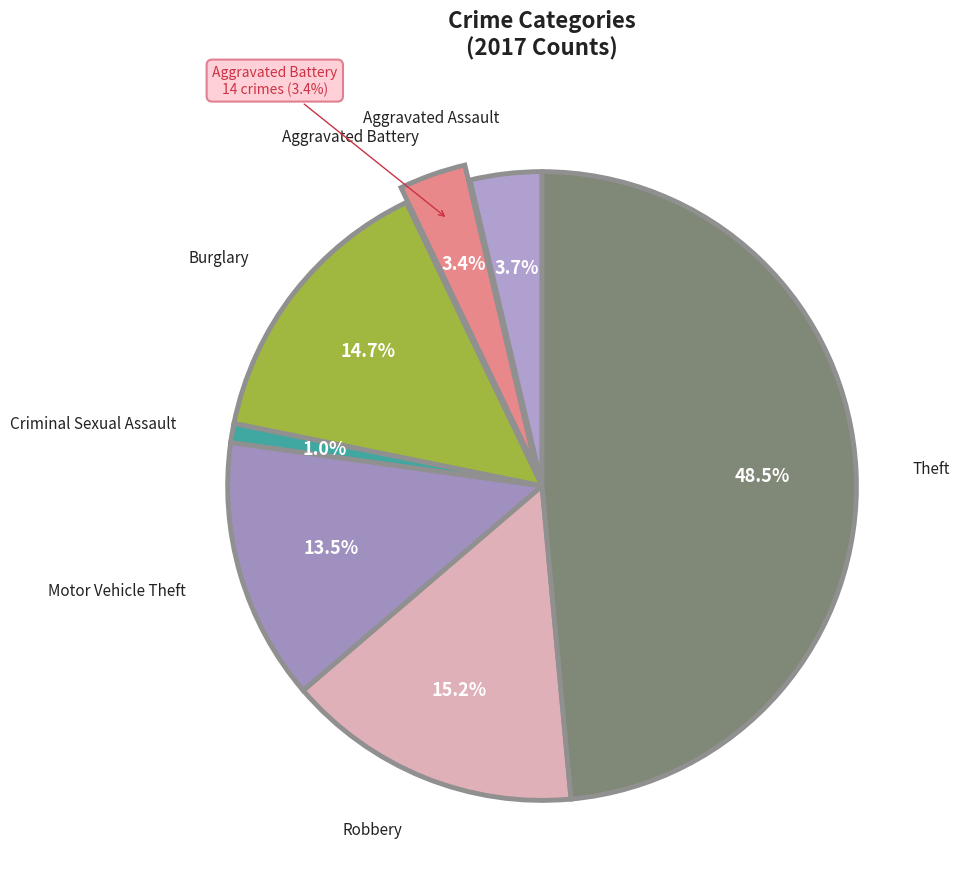

What is the largest slice in the pie chart?

Theft